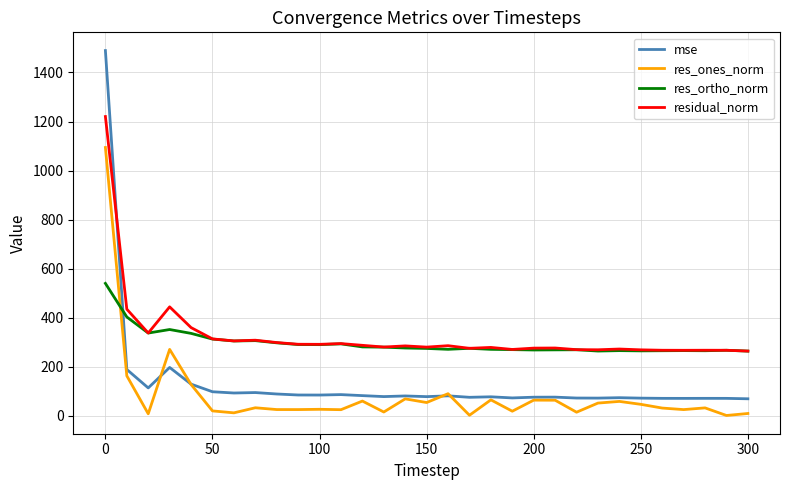

How many values in the residual_norm series exceed 280?

17